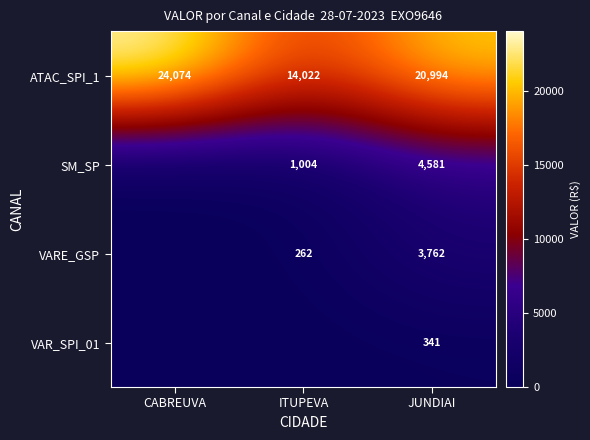

The value of ATAC_SPI_1 at ITUPEVA is 8568.0. True or false?

False